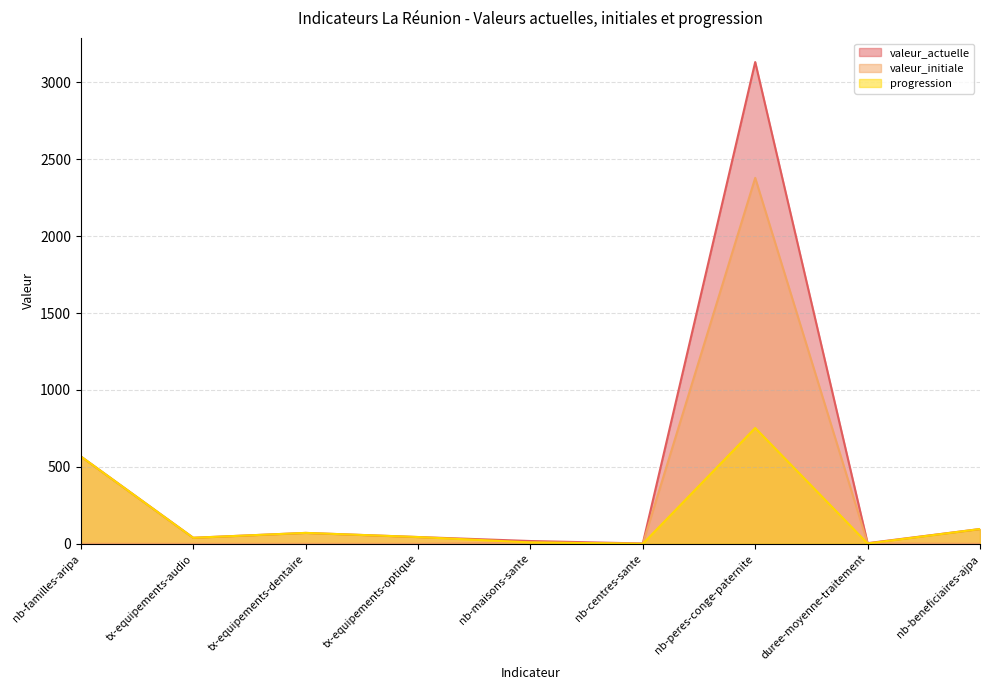

Does the chart display data point markers on the line(s)?

No